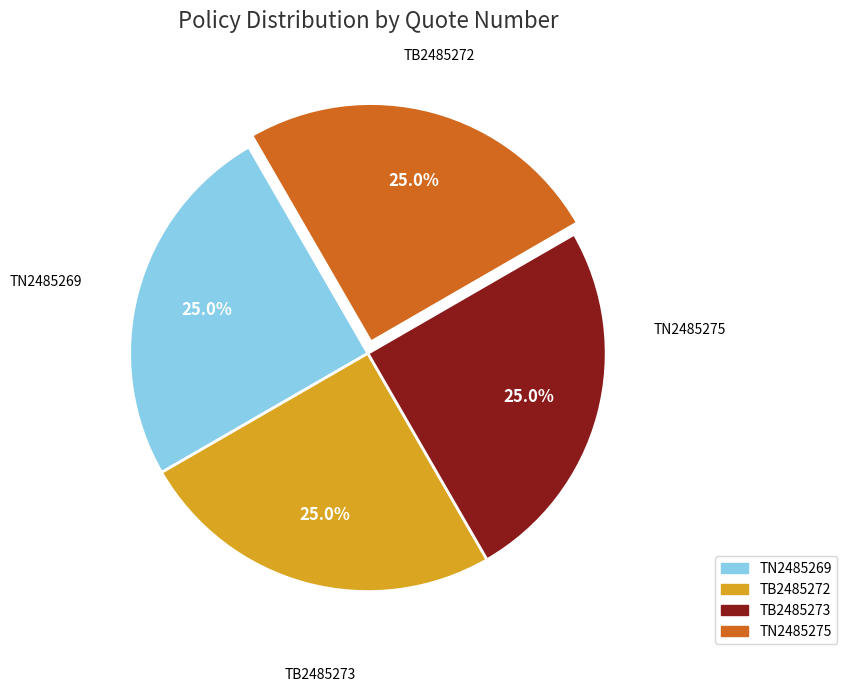

Approximately how many times larger is the value at TB2485272 compared to TN2485275?

1.0